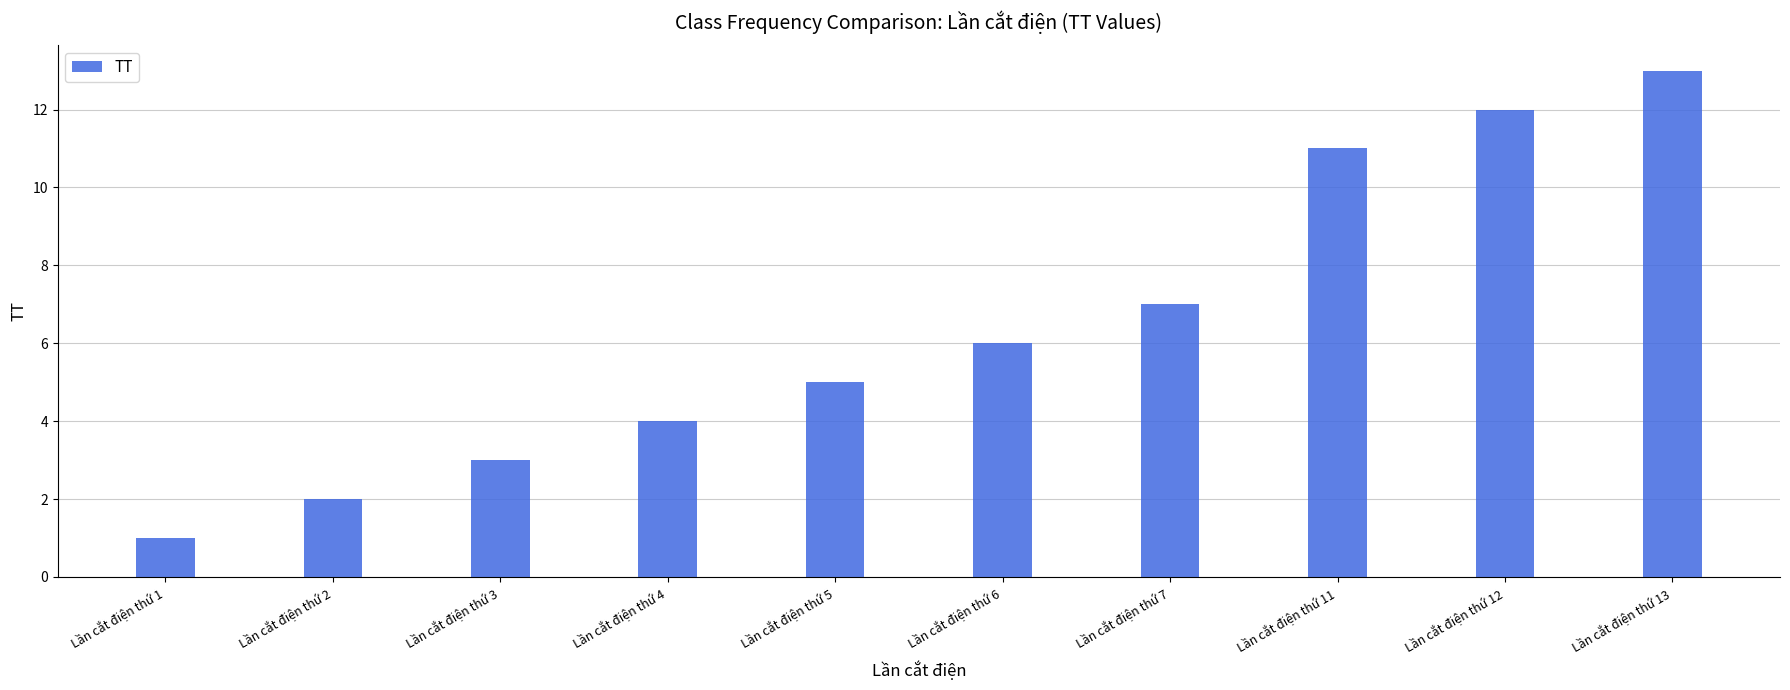

Which label corresponds to the largest value in the chart?

Lần cắt điện thứ 13